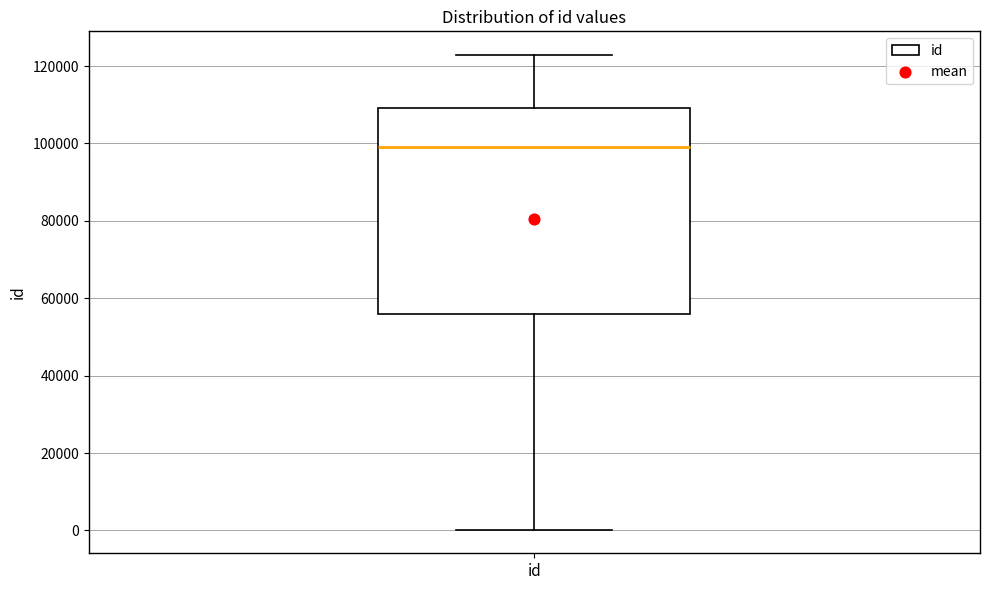

Read this box plot against the y-axis: the position of the median line, the range covered by the box, and the ends of both whiskers. The values are not printed on the chart, so give them approximately, as read against the axis.

median 98000, box 56000 to 110000, whiskers 0 to 122000